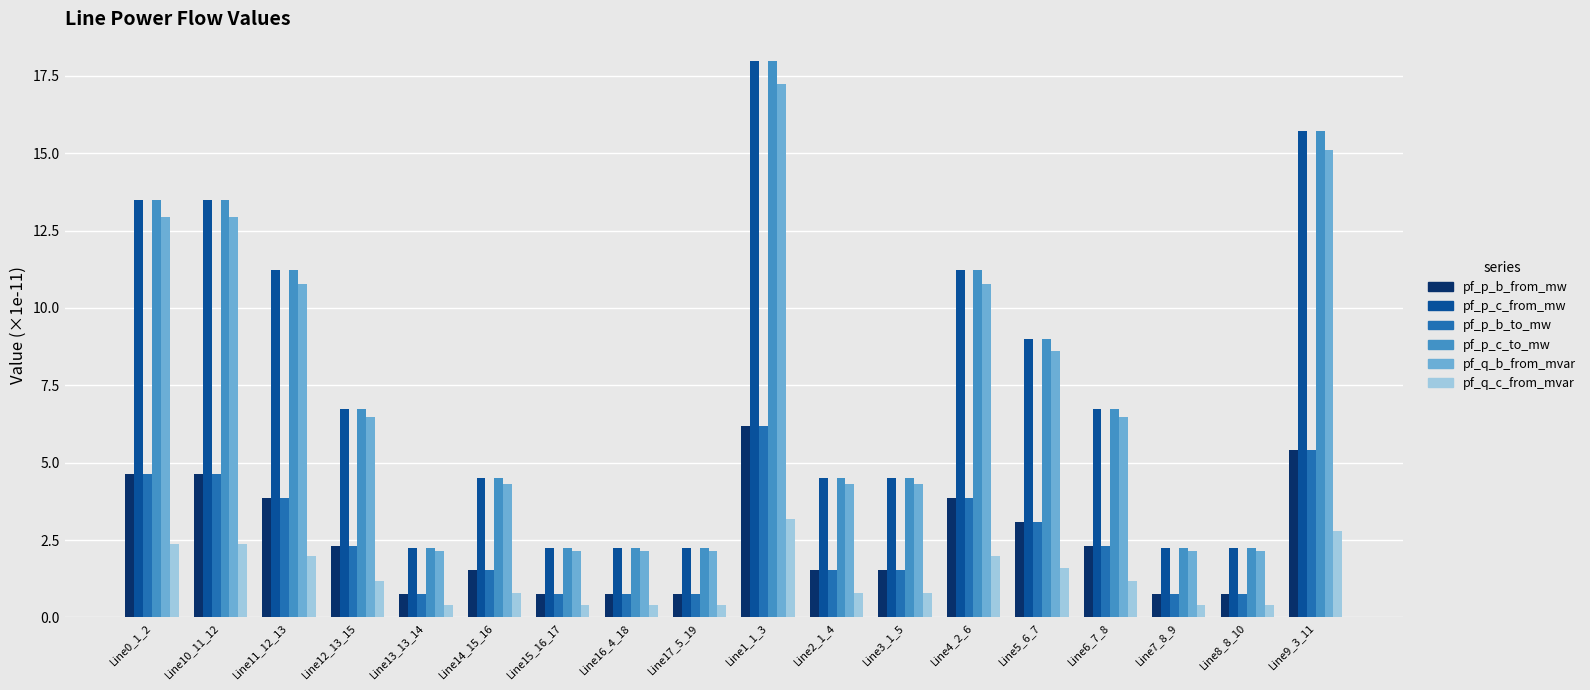

True or false: pf_p_c_to_mw has a value of 2.2 at Line8_8_10.

True